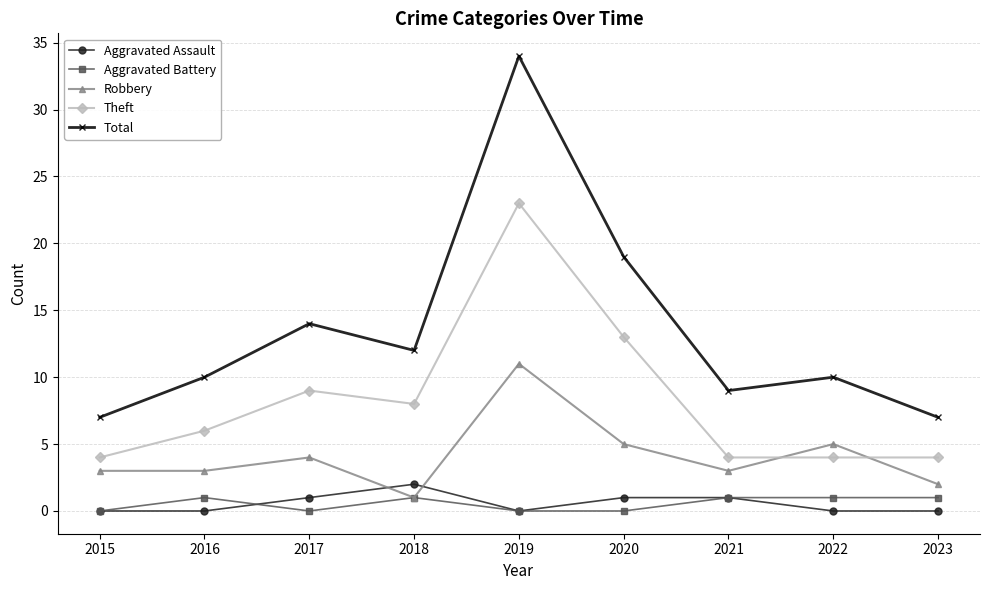

What is the sum of all Aggravated Battery values?

5